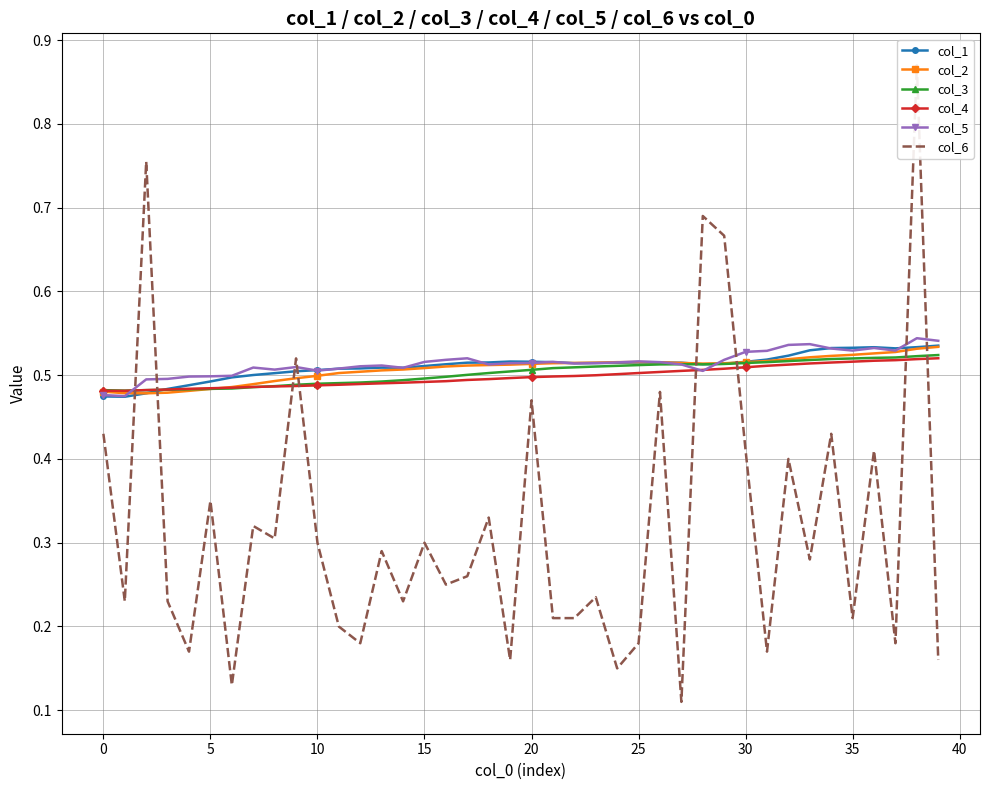

At which category does the chart reach its minimum across all series?

27